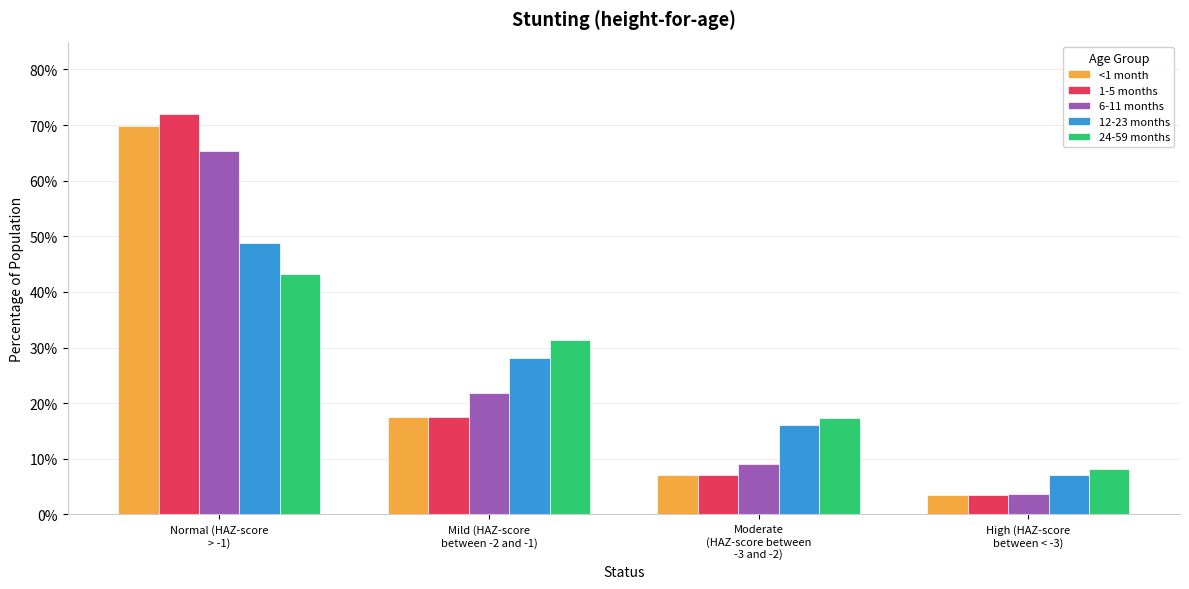

At how many categories does at least one series exceed 0?

4